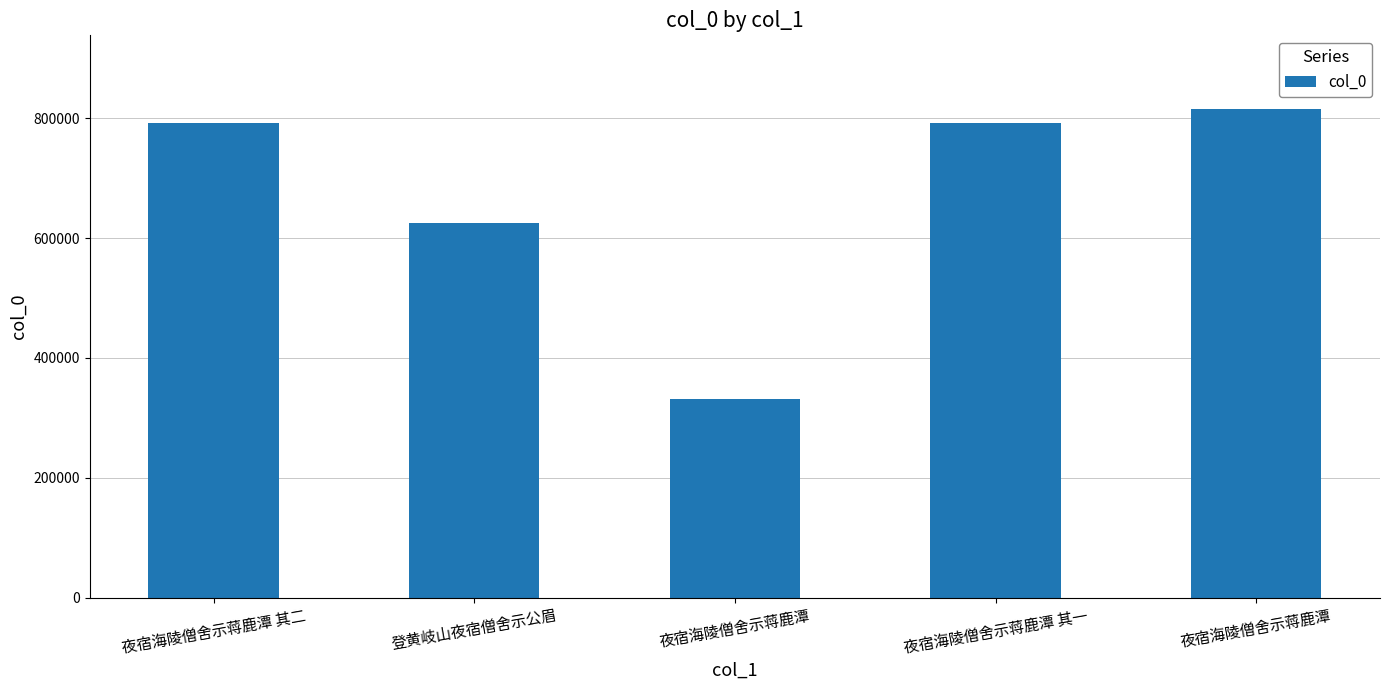

Count the number of categories in the chart.

5